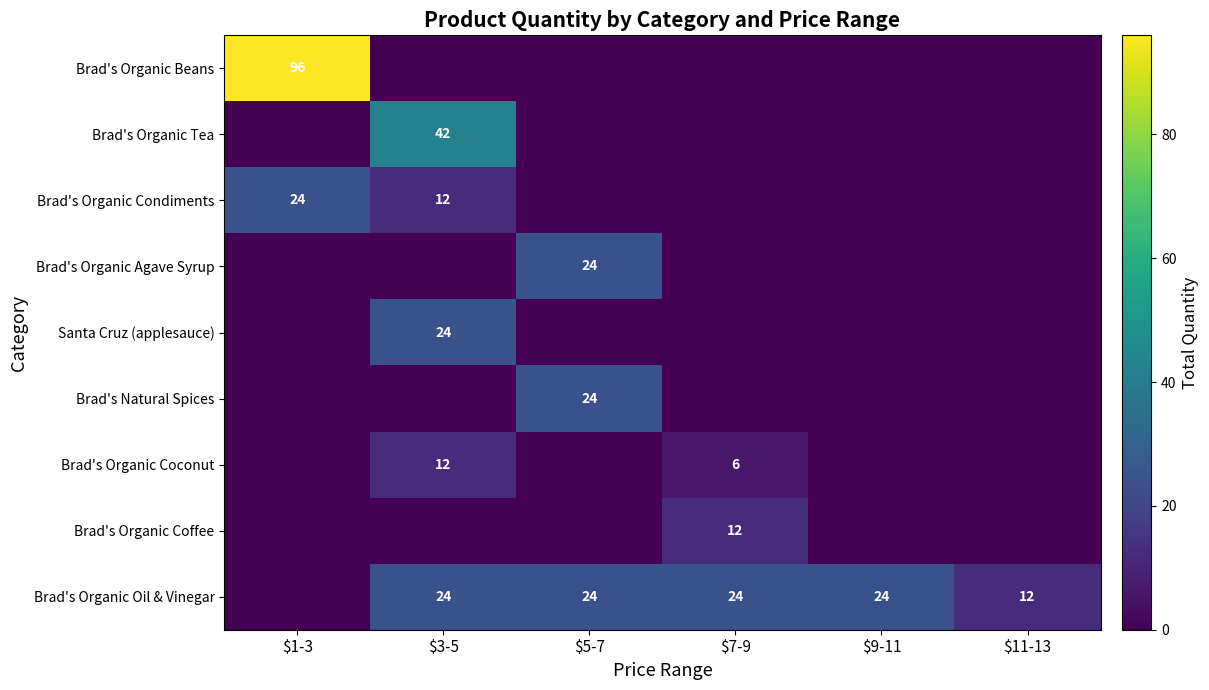

Which category has the highest value across all series?

$1-3